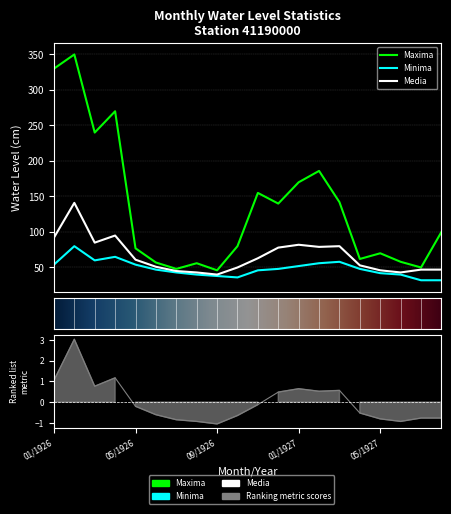

True or false: Maxima and Minima cross at least once.

False